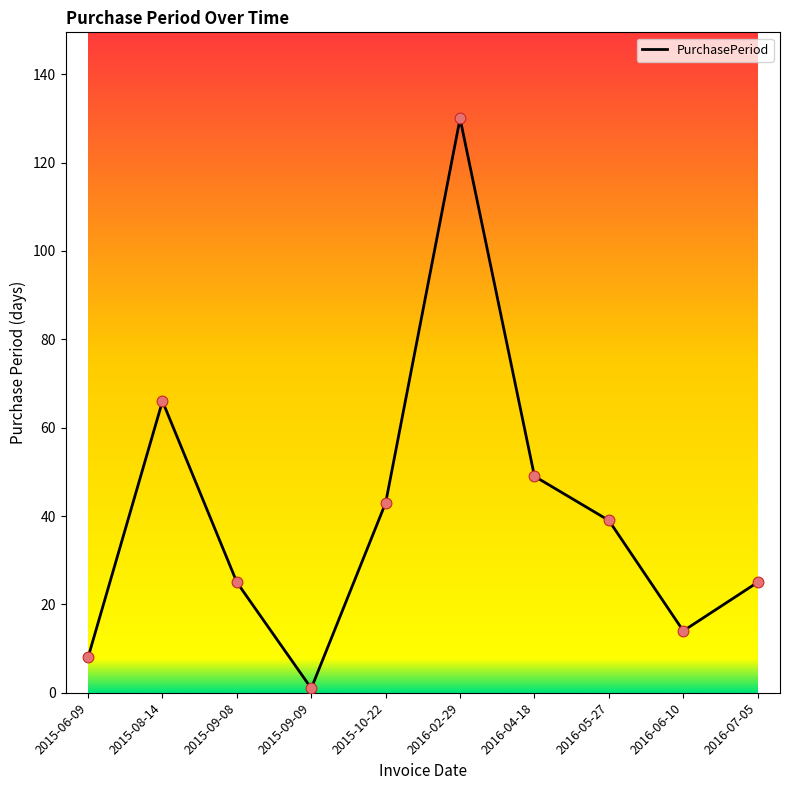

What is the ratio of the value at 2016-04-18 to the value at 2015-09-09?

49.0